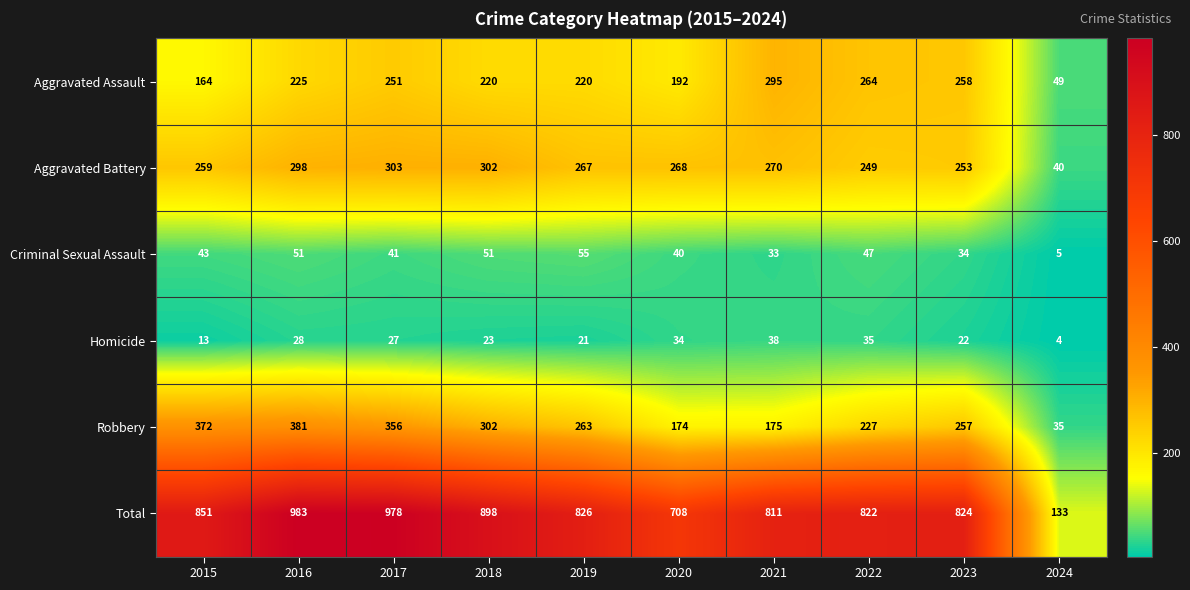

What is the maximum value shown in the chart?

983